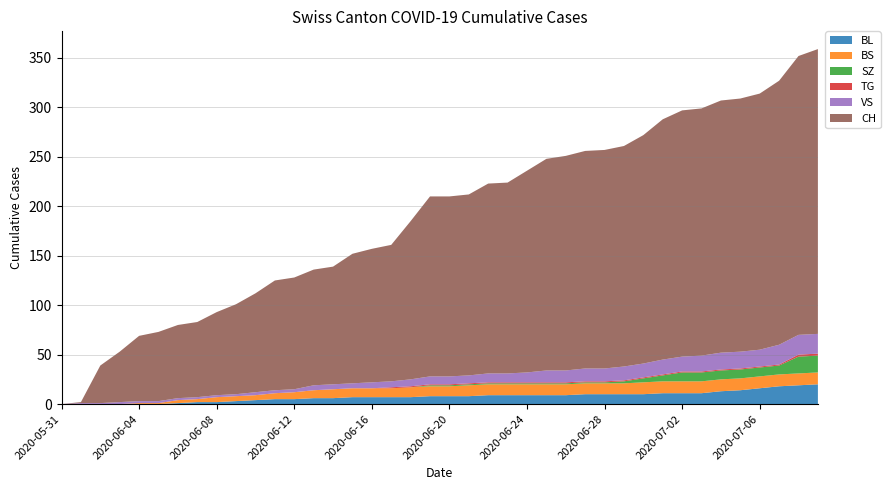

Reading left to right, transcribe all the data shown in this chart.

BL: 0	0	0	0	0	0	1	2	2	3	4	5	5	6	6	7	7	7	7	8	8	8	9	9	9	9	9	10	10	10	10	11	11	11	13	14	16	18	19	20
BS: 0	0	0	0	1	1	3	3	5	5	5	6	7	8	9	9	9	9	10	10	10	11	11	11	11	11	11	11	11	11	12	12	12	12	12	12	12	12	12	12
SZ: 0	0	0	0	0	0	0	0	0	0	0	0	0	0	0	0	0	0	0	1	1	1	1	1	1	1	1	1	1	2	4	6	9	9	9	9	9	9	17	17
VS: 0	1	1	2	2	2	2	2	2	2	3	3	3	5	5	5	6	6	7	8	8	8	9	9	10	12	12	13	13	14	14	15	15	16	17	17	17	20	20	20
TG: 0	0	0	0	0	0	0	0	0	0	0	0	0	0	0	0	0	1	1	1	1	1	1	1	1	1	1	1	1	1	1	1	1	1	1	1	1	1	2	2
CH: 0	1	38	51	66	70	74	76	84	91	100	111	113	117	119	131	135	138	160	182	182	183	192	193	204	214	217	220	221	223	231	243	249	250	255	256	259	267	282	288